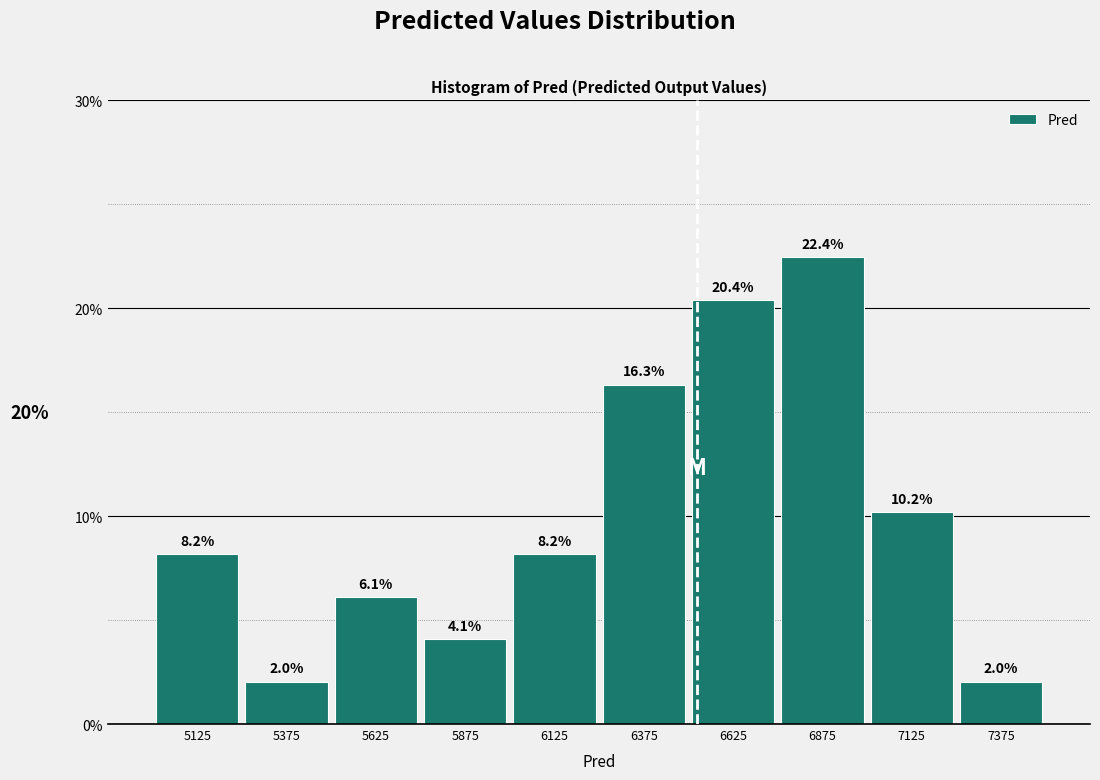

What is the height of the bar covering 5250 to 5500 on the x-axis?

2.0